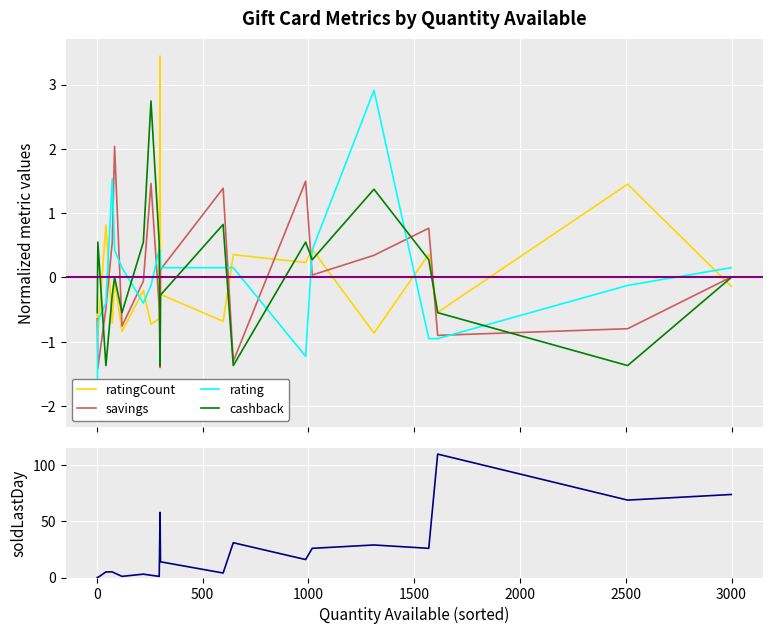

True or false: ratingCount has more than 0 interior local peaks.

True